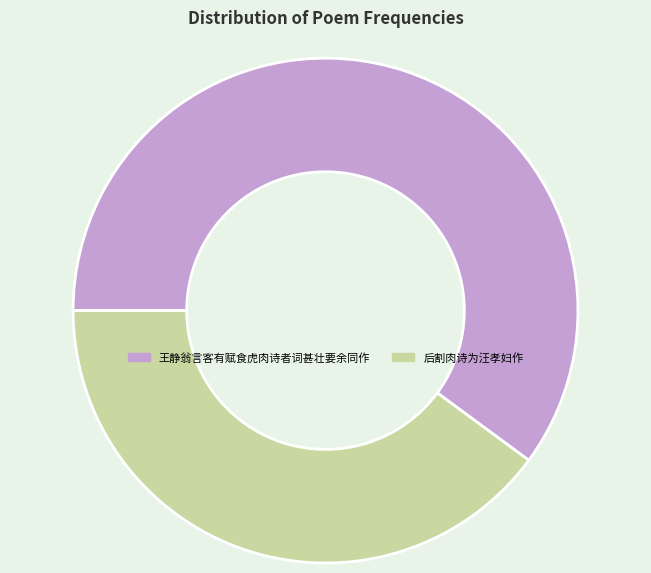

Does any single category account for the majority?

Yes